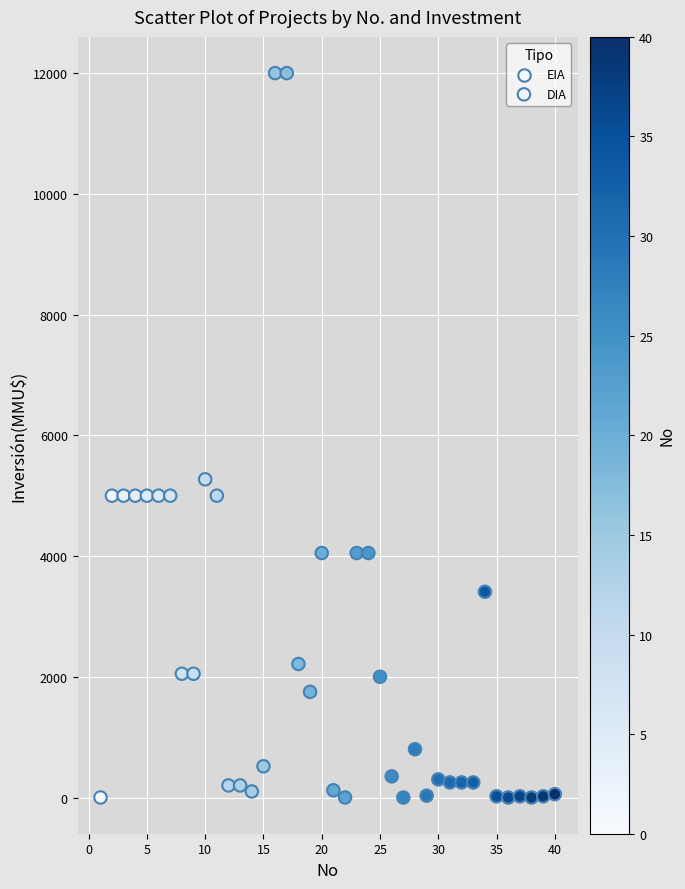

What are all the series names shown in the legend?

EIA, DIA